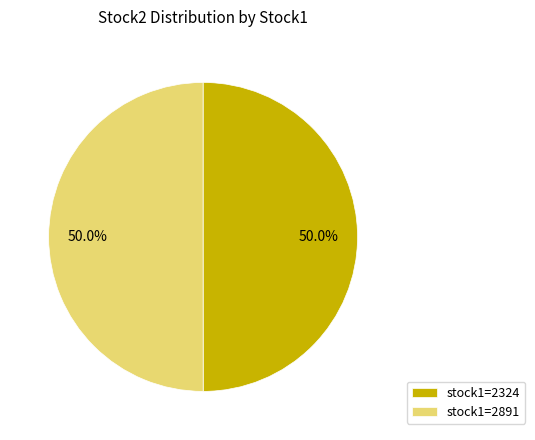

Do stock1=2891 and stock1=2324 together represent more than half of the pie?

Yes